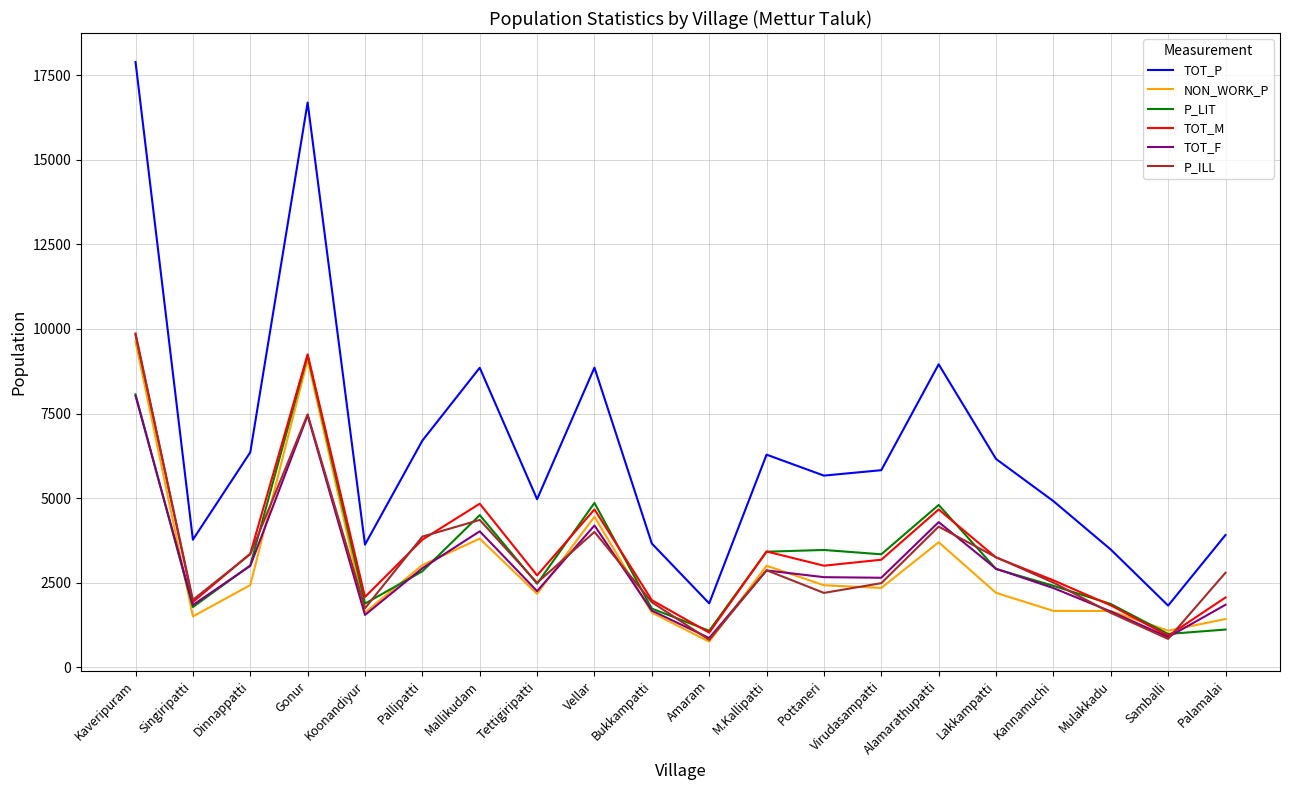

The TOT_M series shows 9248 at Gonur. True or false?

True